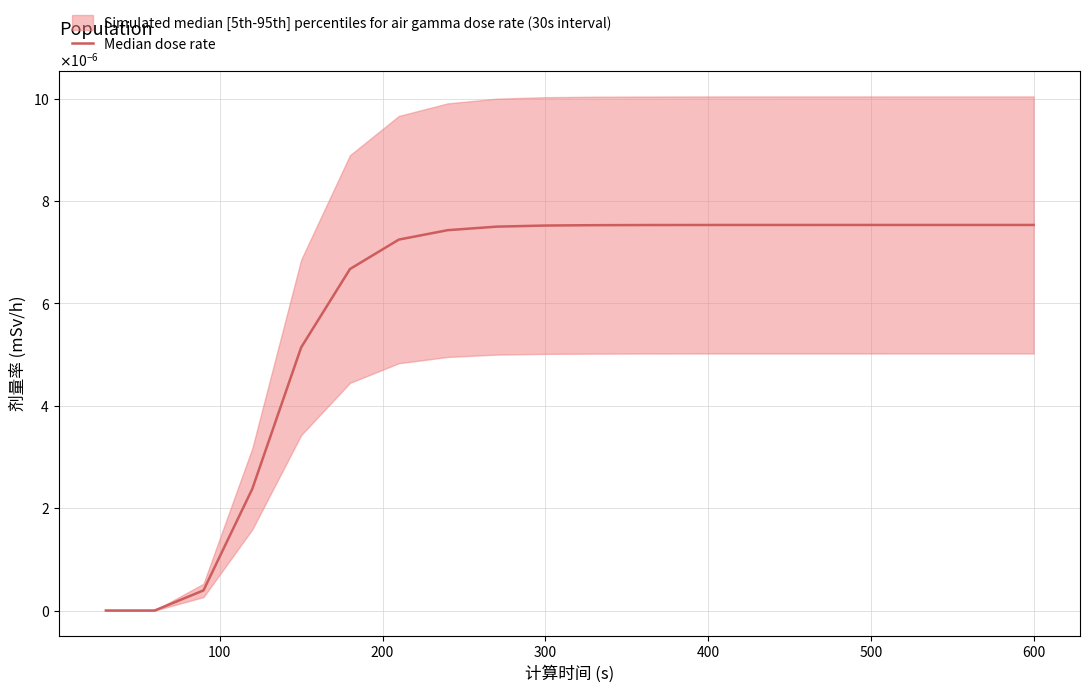

How many values are above zero?

18